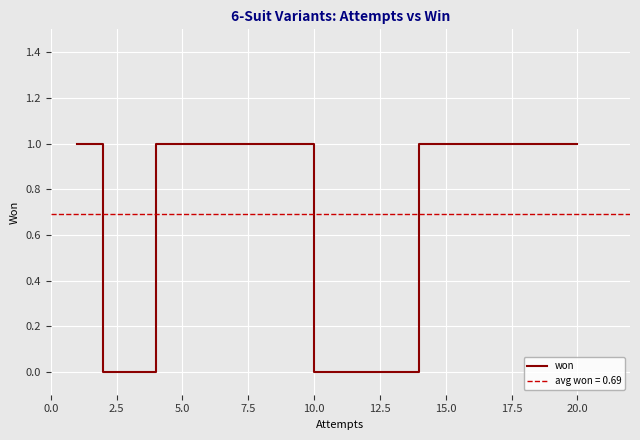

How many points are lower than both their immediate neighbors (excluding endpoints)?

1